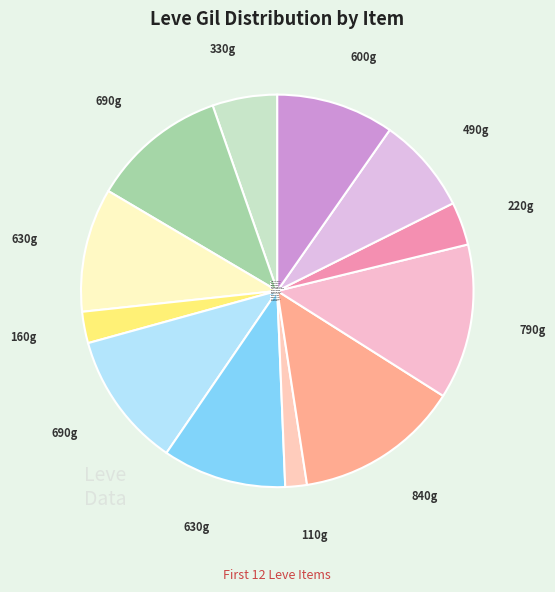

Which category has the biggest portion of the pie?

Round Shield